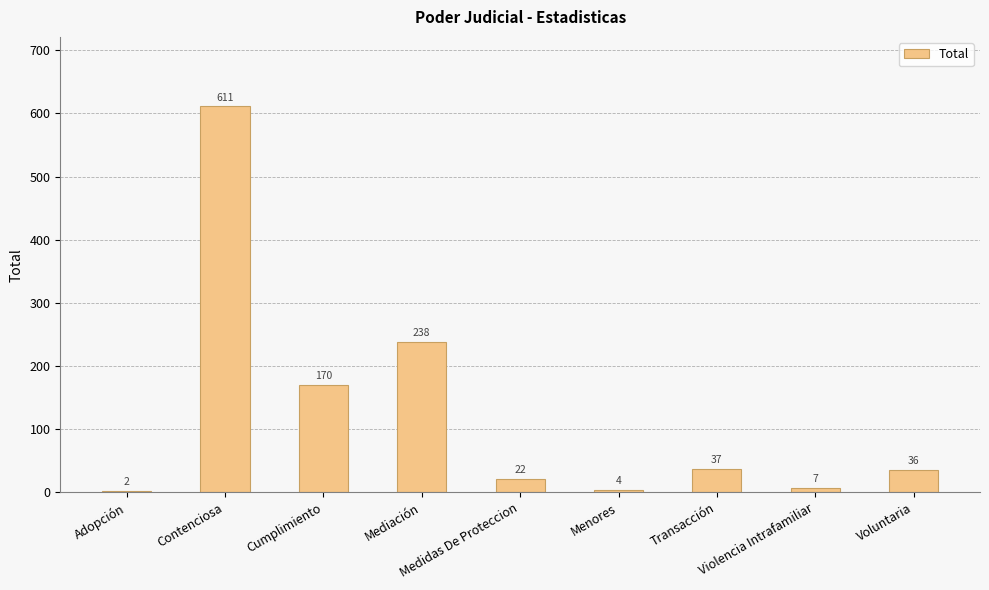

Where does the data first go above 36?

Contenciosa